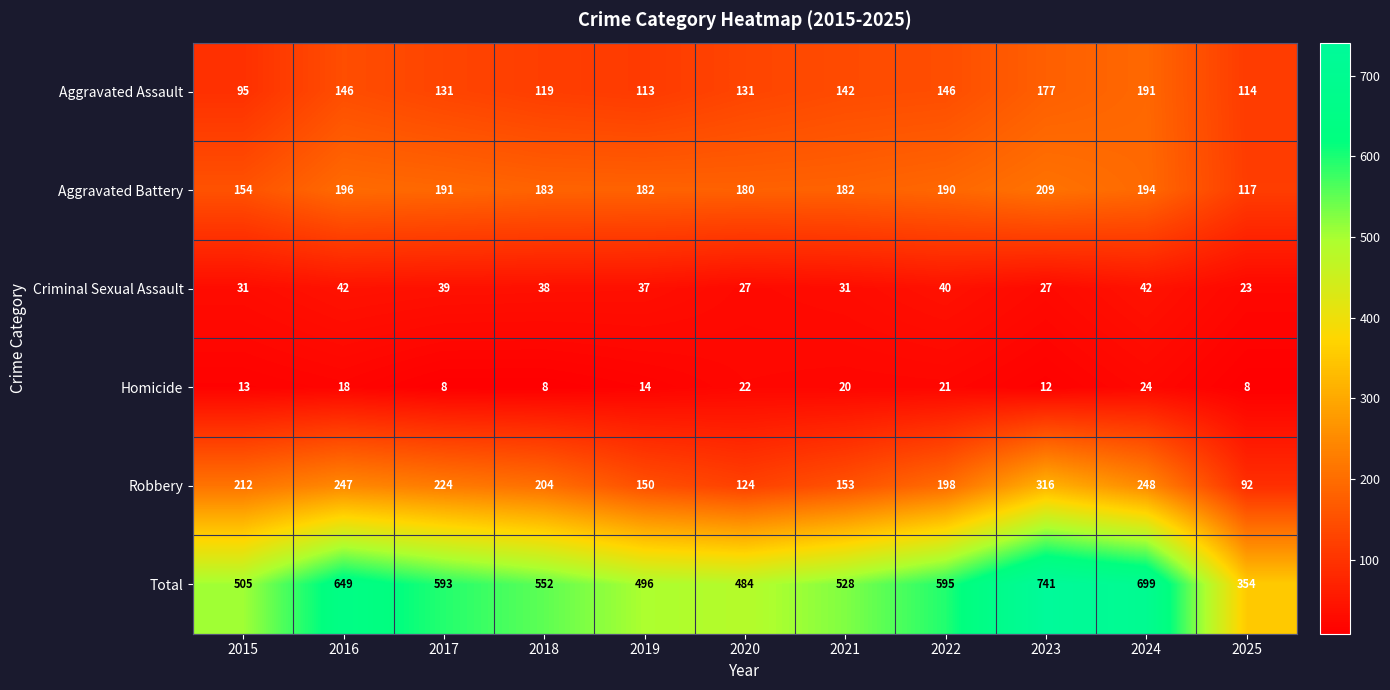

The value of Aggravated Battery at 2020 is 283. True or false?

False